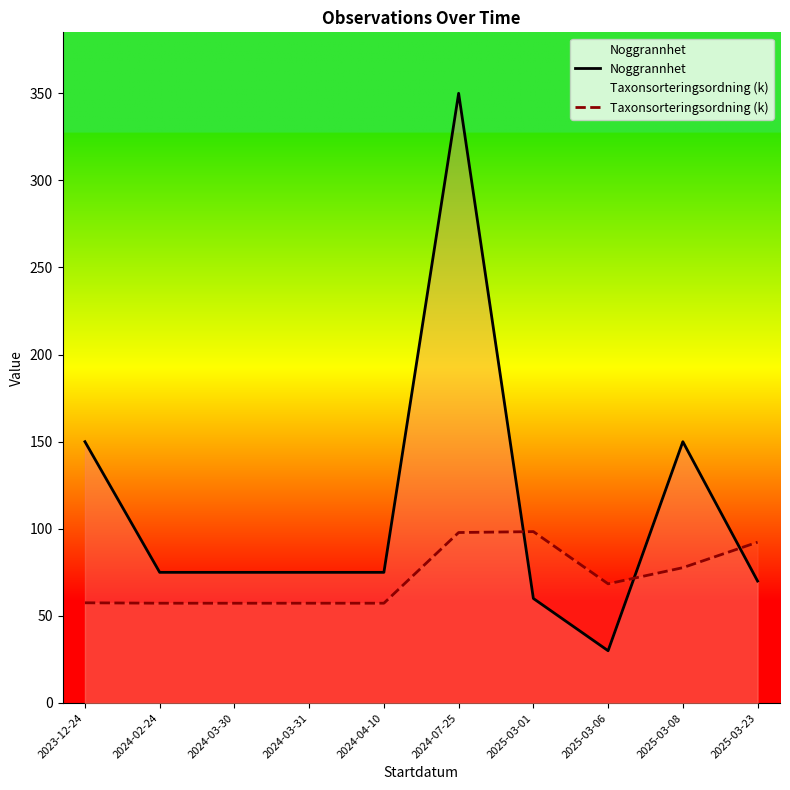

True or false: Noggrannhet has more than 0 interior local peaks.

True